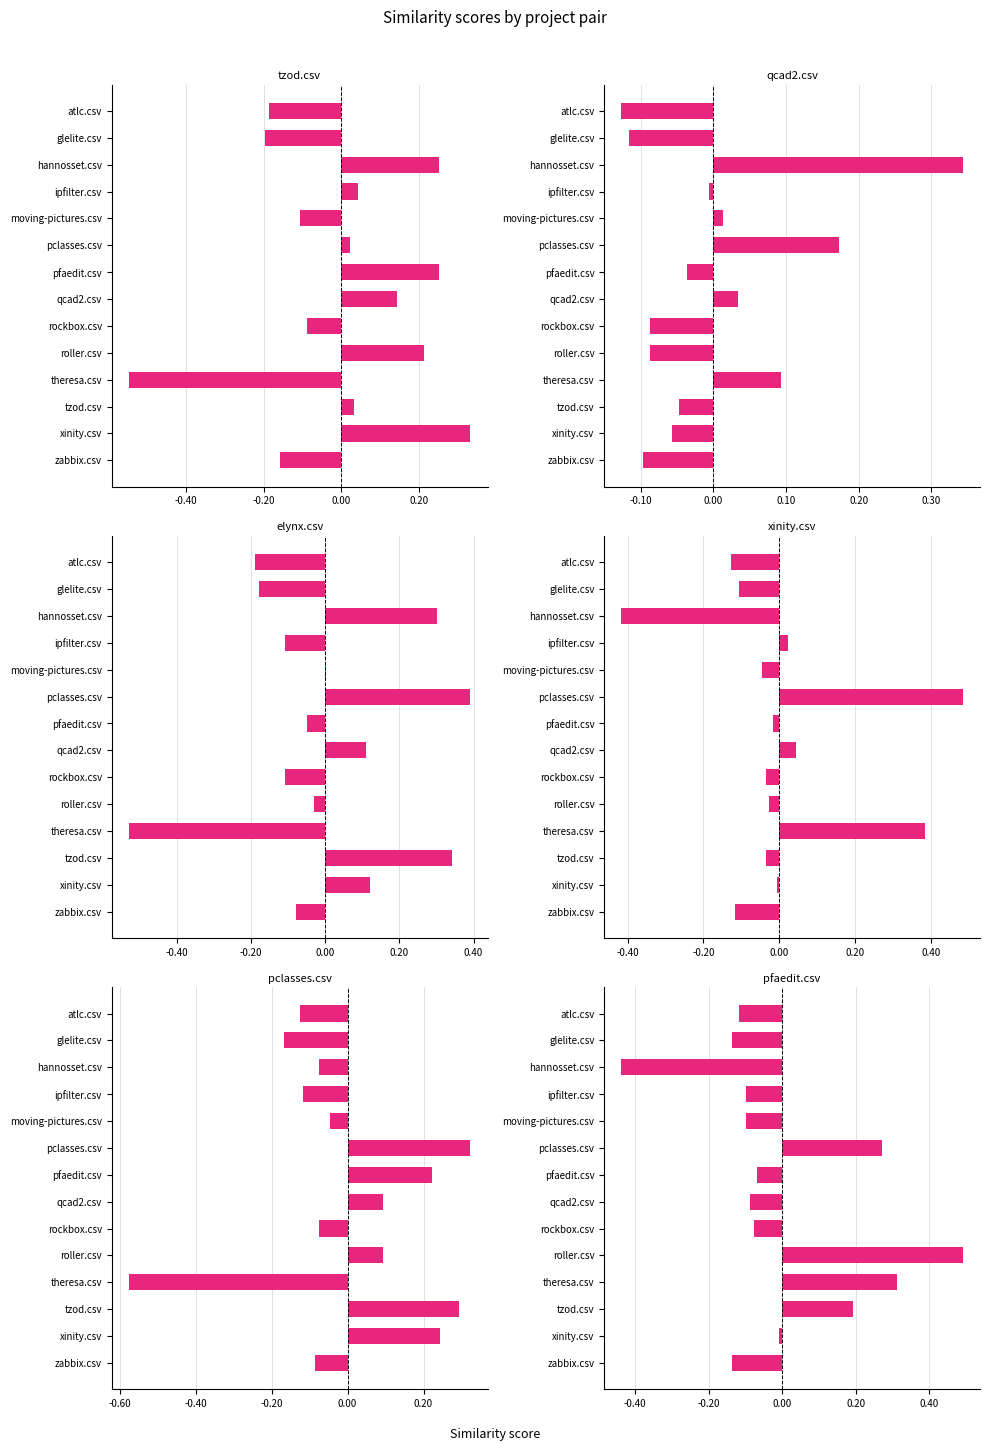

Which series has the largest total across all categories?

pfaedit.csv